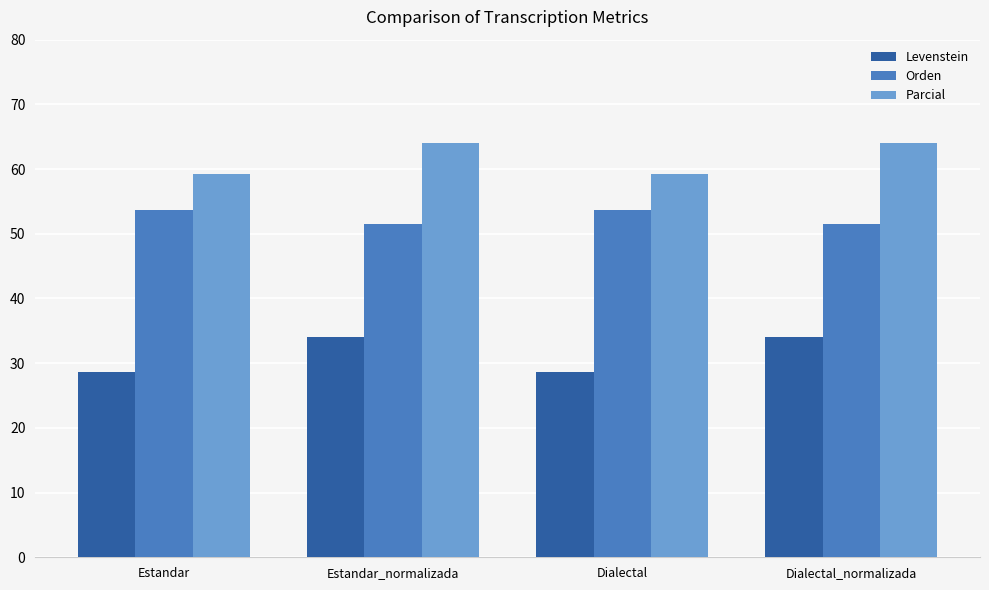

What is the highest value of the Orden series?

53.7